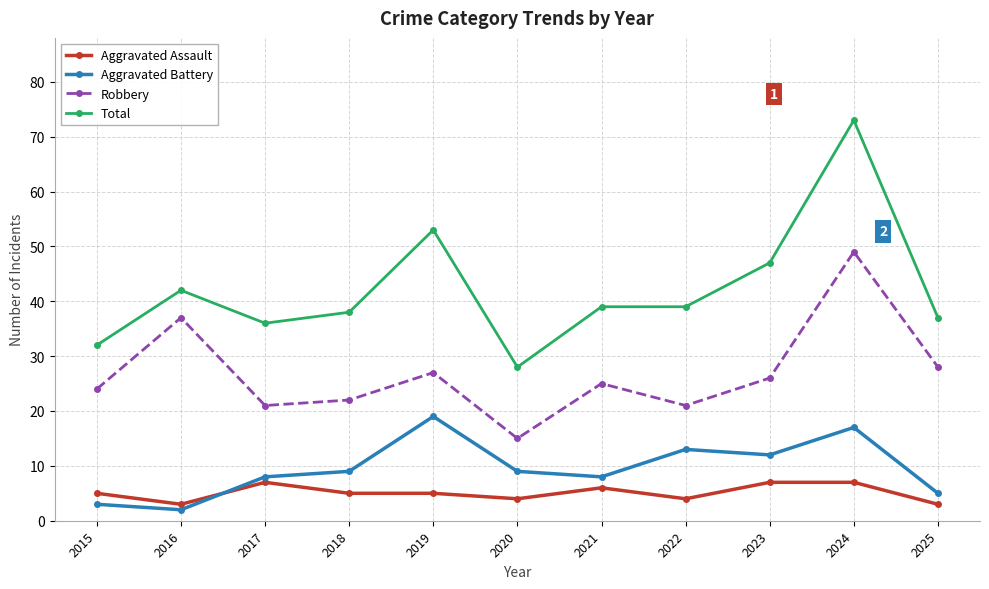

Which series has the largest total across all categories?

Total